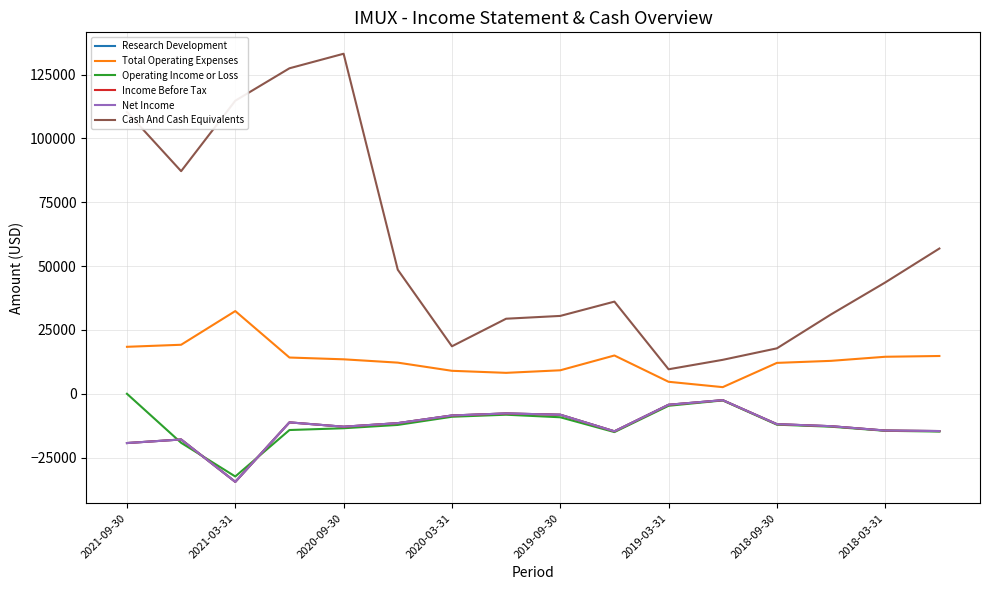

Does the chart have visible grid lines?

Yes